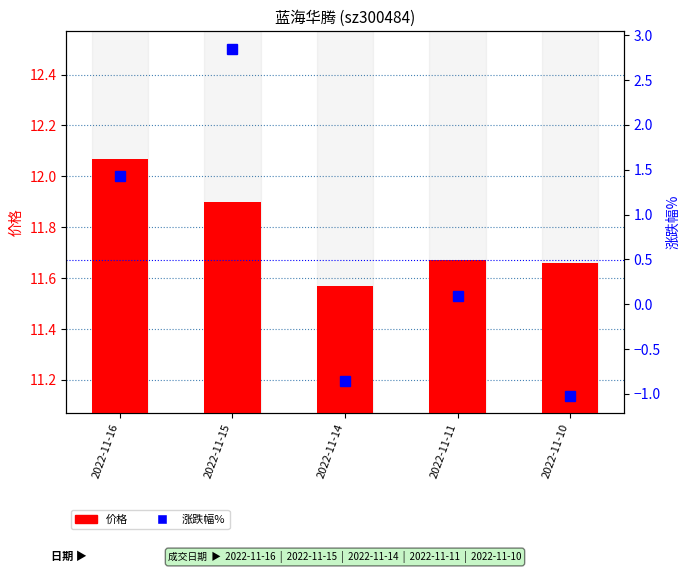

Rank the series by their average value, from lowest to highest.

涨跌幅%, 价格